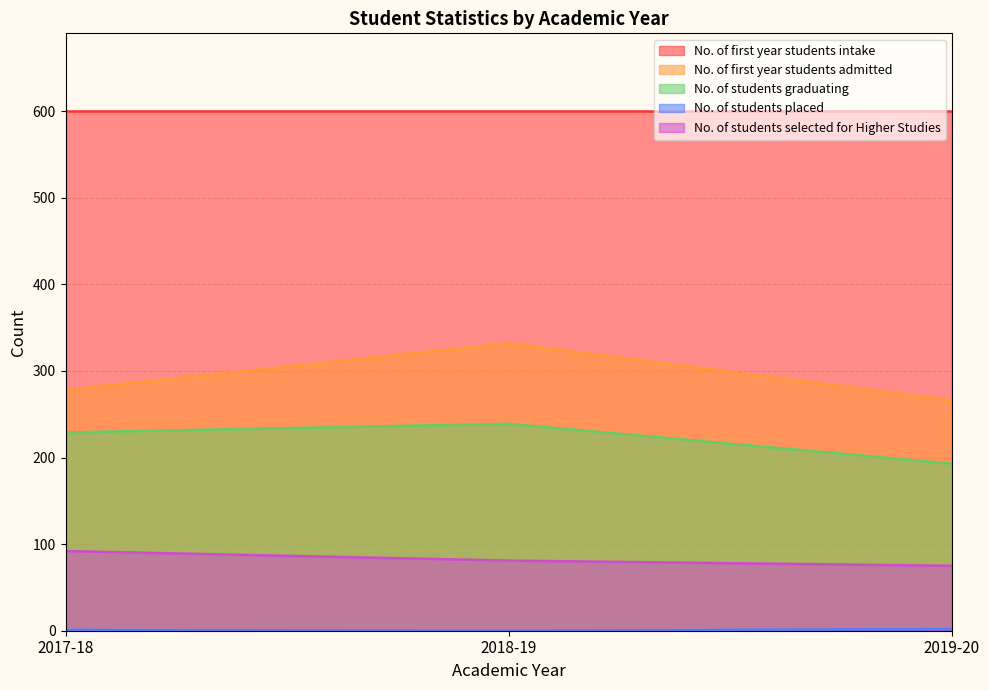

How many lines are shown in the chart?

5